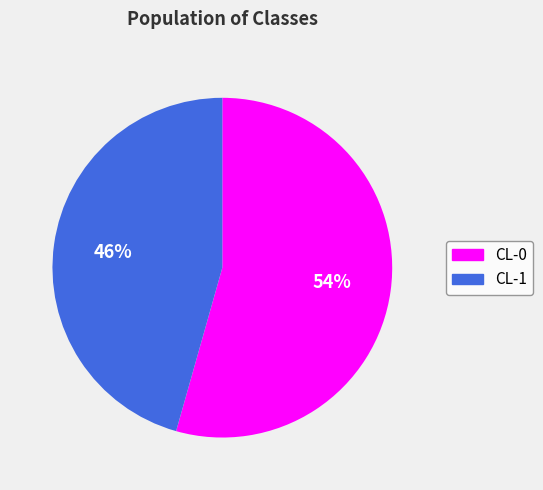

True or false: CL-0 accounts for 54% of the total.

True